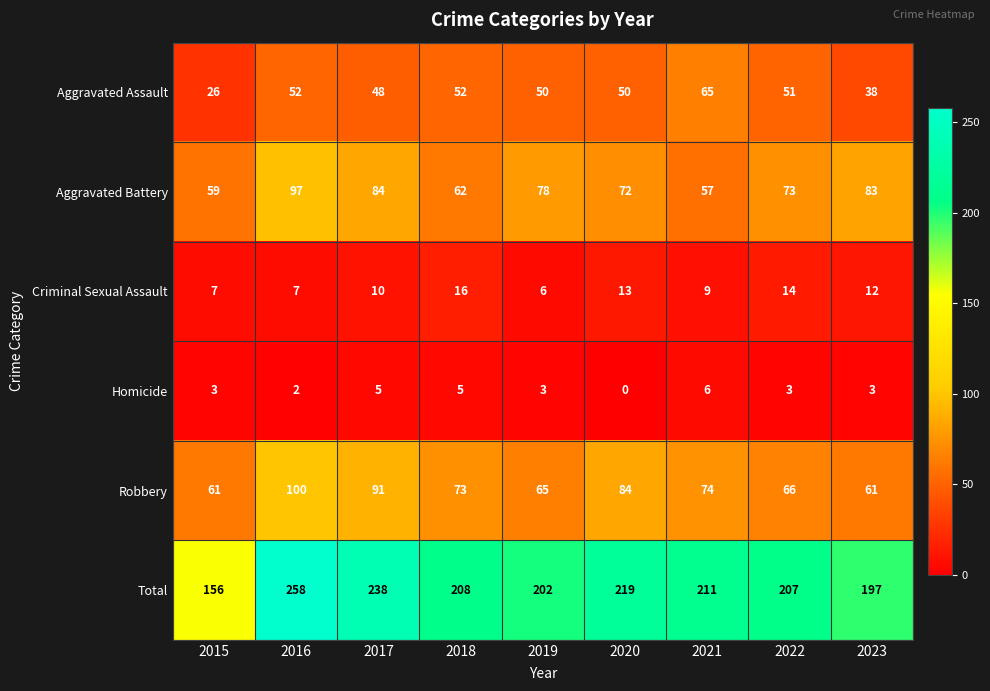

Rank the series at 2022 from highest to lowest value.

Total, Aggravated Battery, Robbery, Aggravated Assault, Criminal Sexual Assault, Homicide